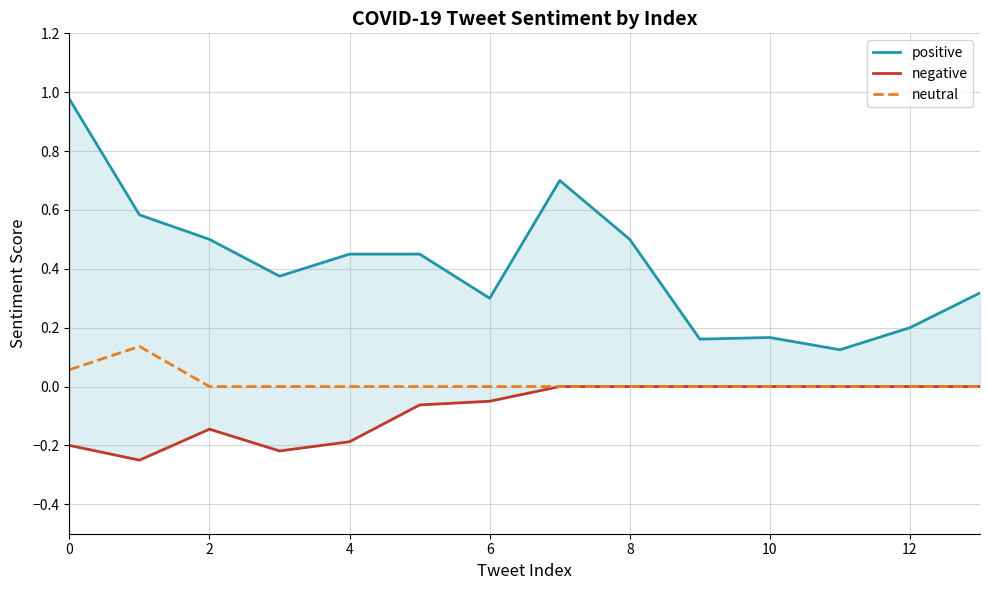

At 10, list the series in order from largest to smallest.

positive, neutral, negative